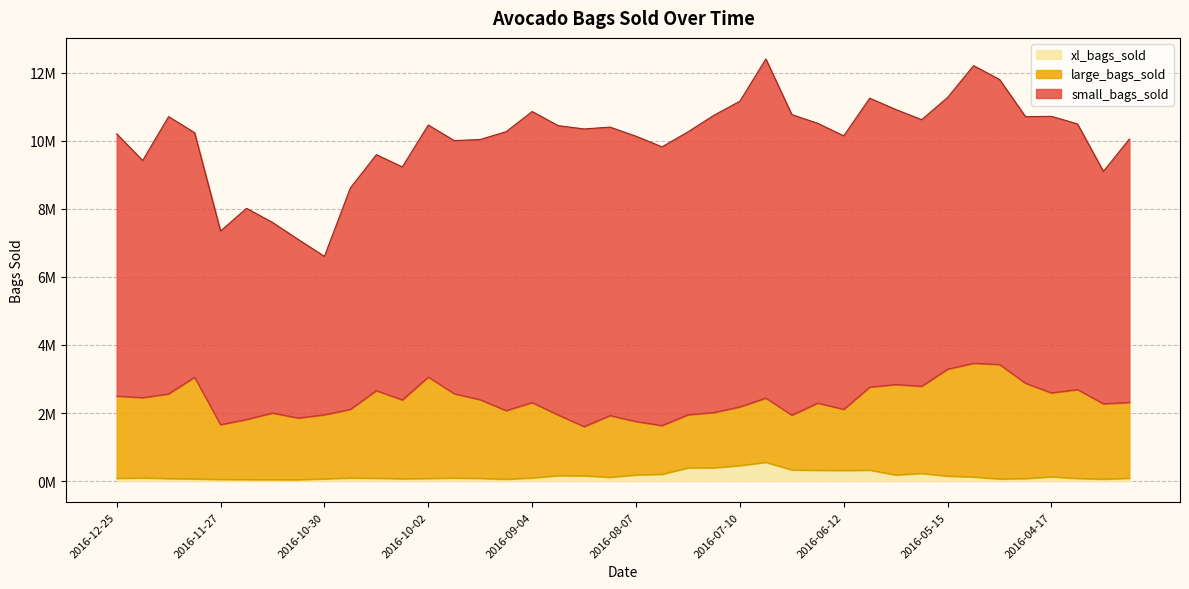

True or false: large_bags_sold and xl_bags_sold intersect in this chart.

False